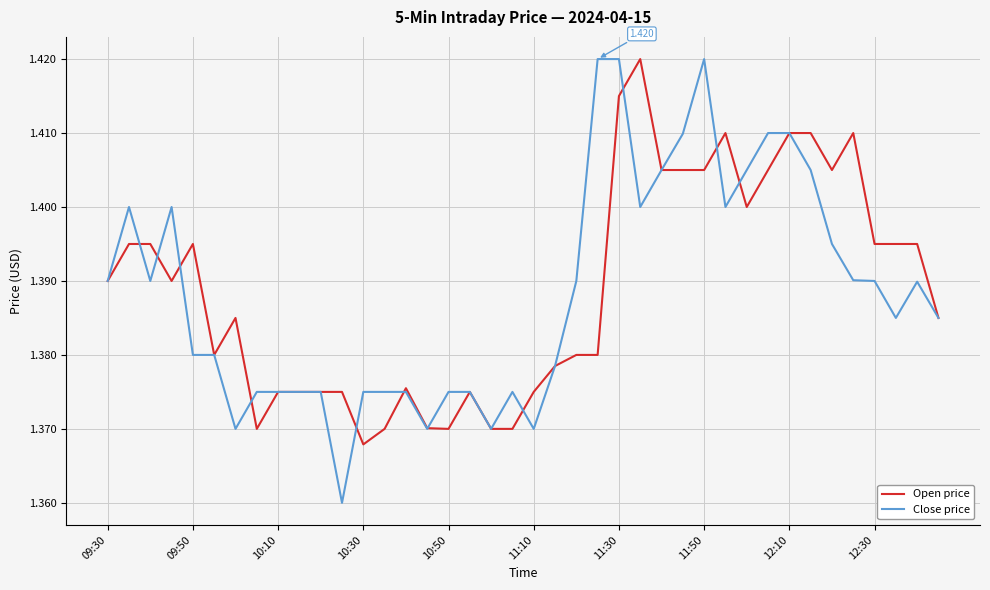

Which series has the widest spread of values?

Close price